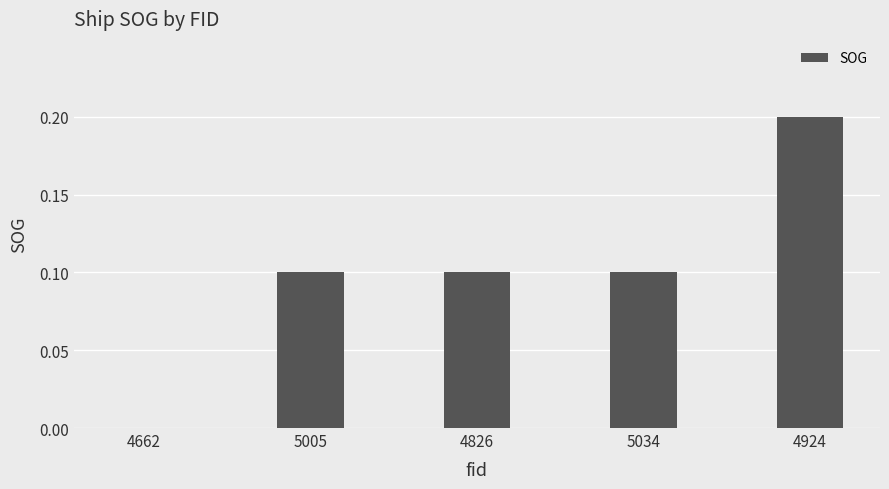

True or false: the data shows 0.0 at 4826.

False